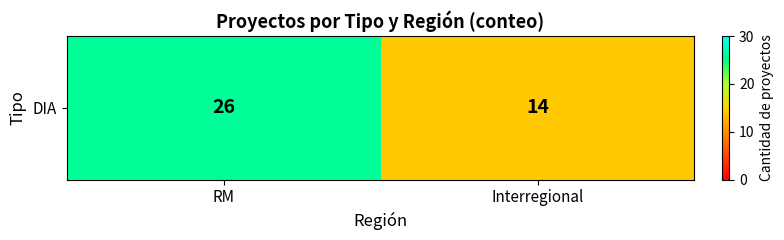

What is the difference between the maximum and minimum values?

12